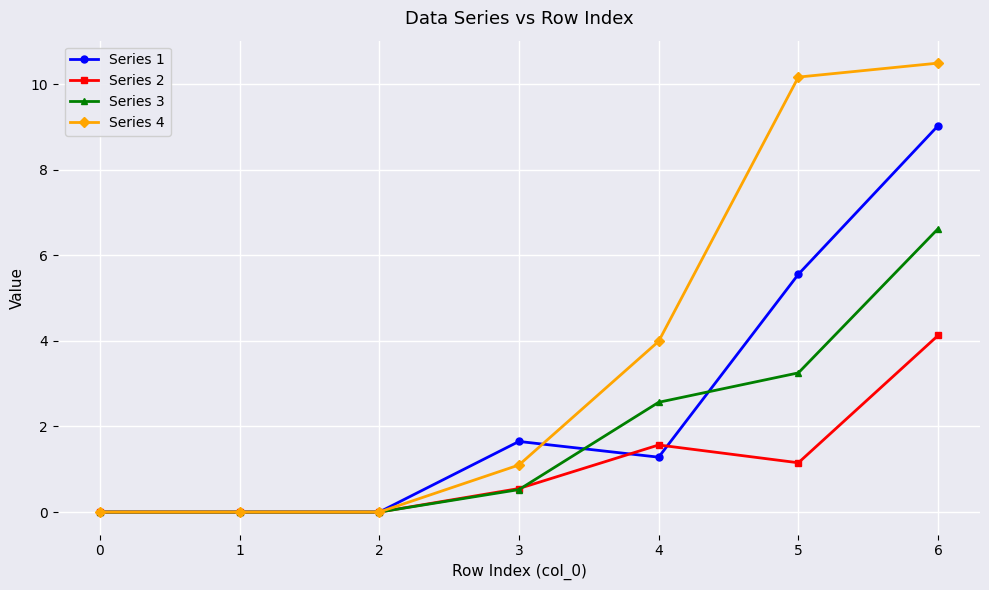

What is the maximum value shown in the chart?

10.5